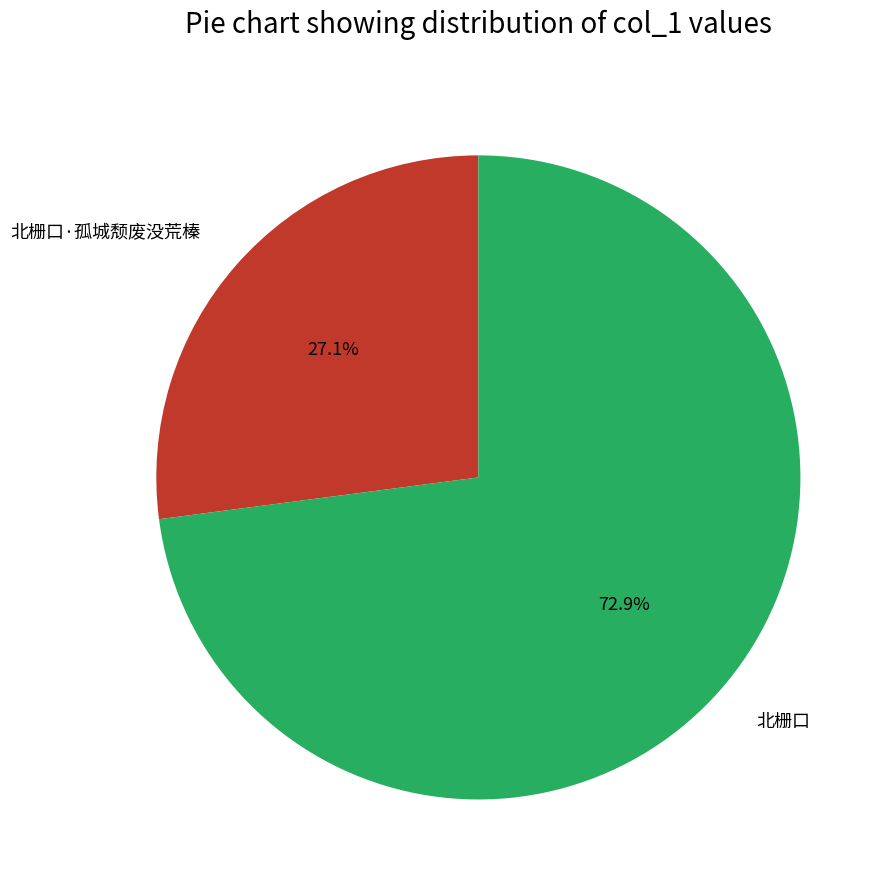

To the nearest percent, what percentage of the pie is 北栅口?

73%